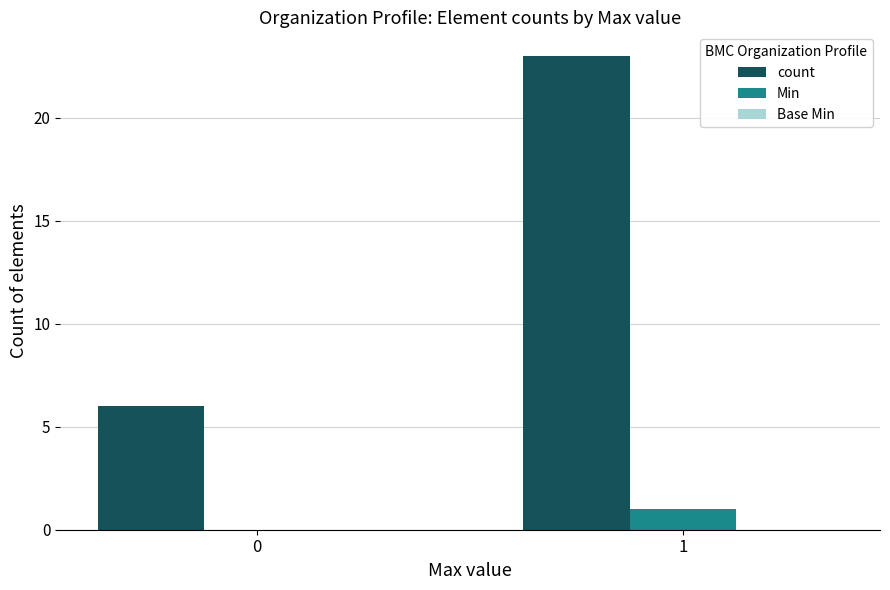

Which series has the largest range (max minus min)?

count